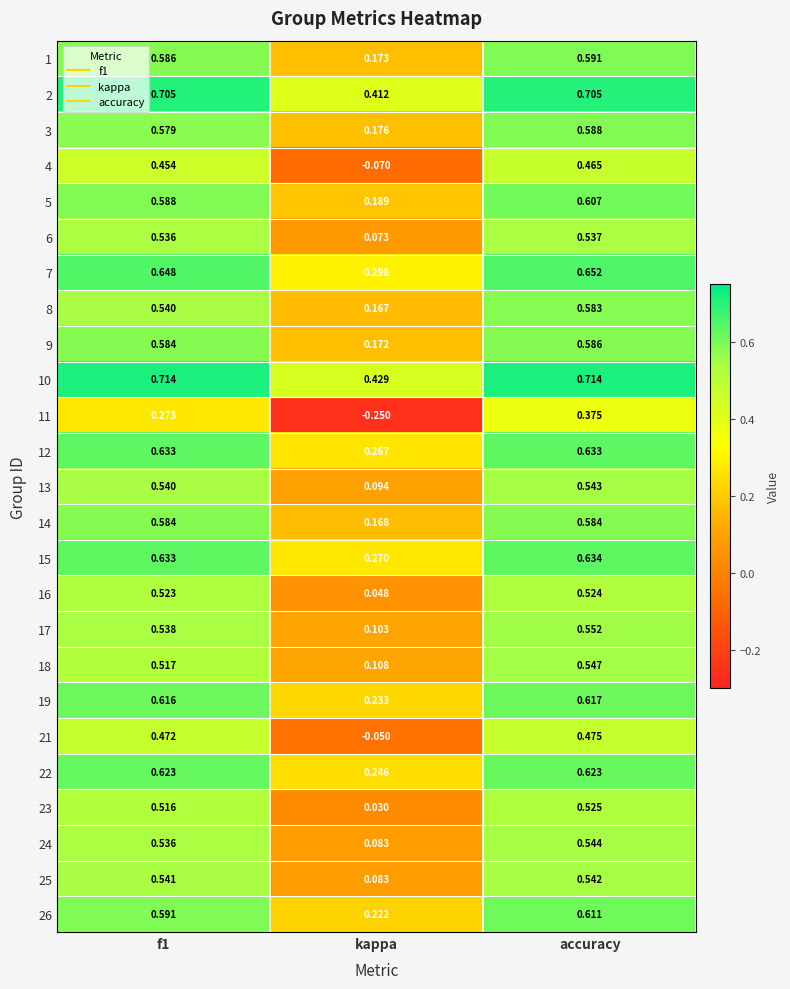

Which category has the lowest value in the 5 series?

kappa